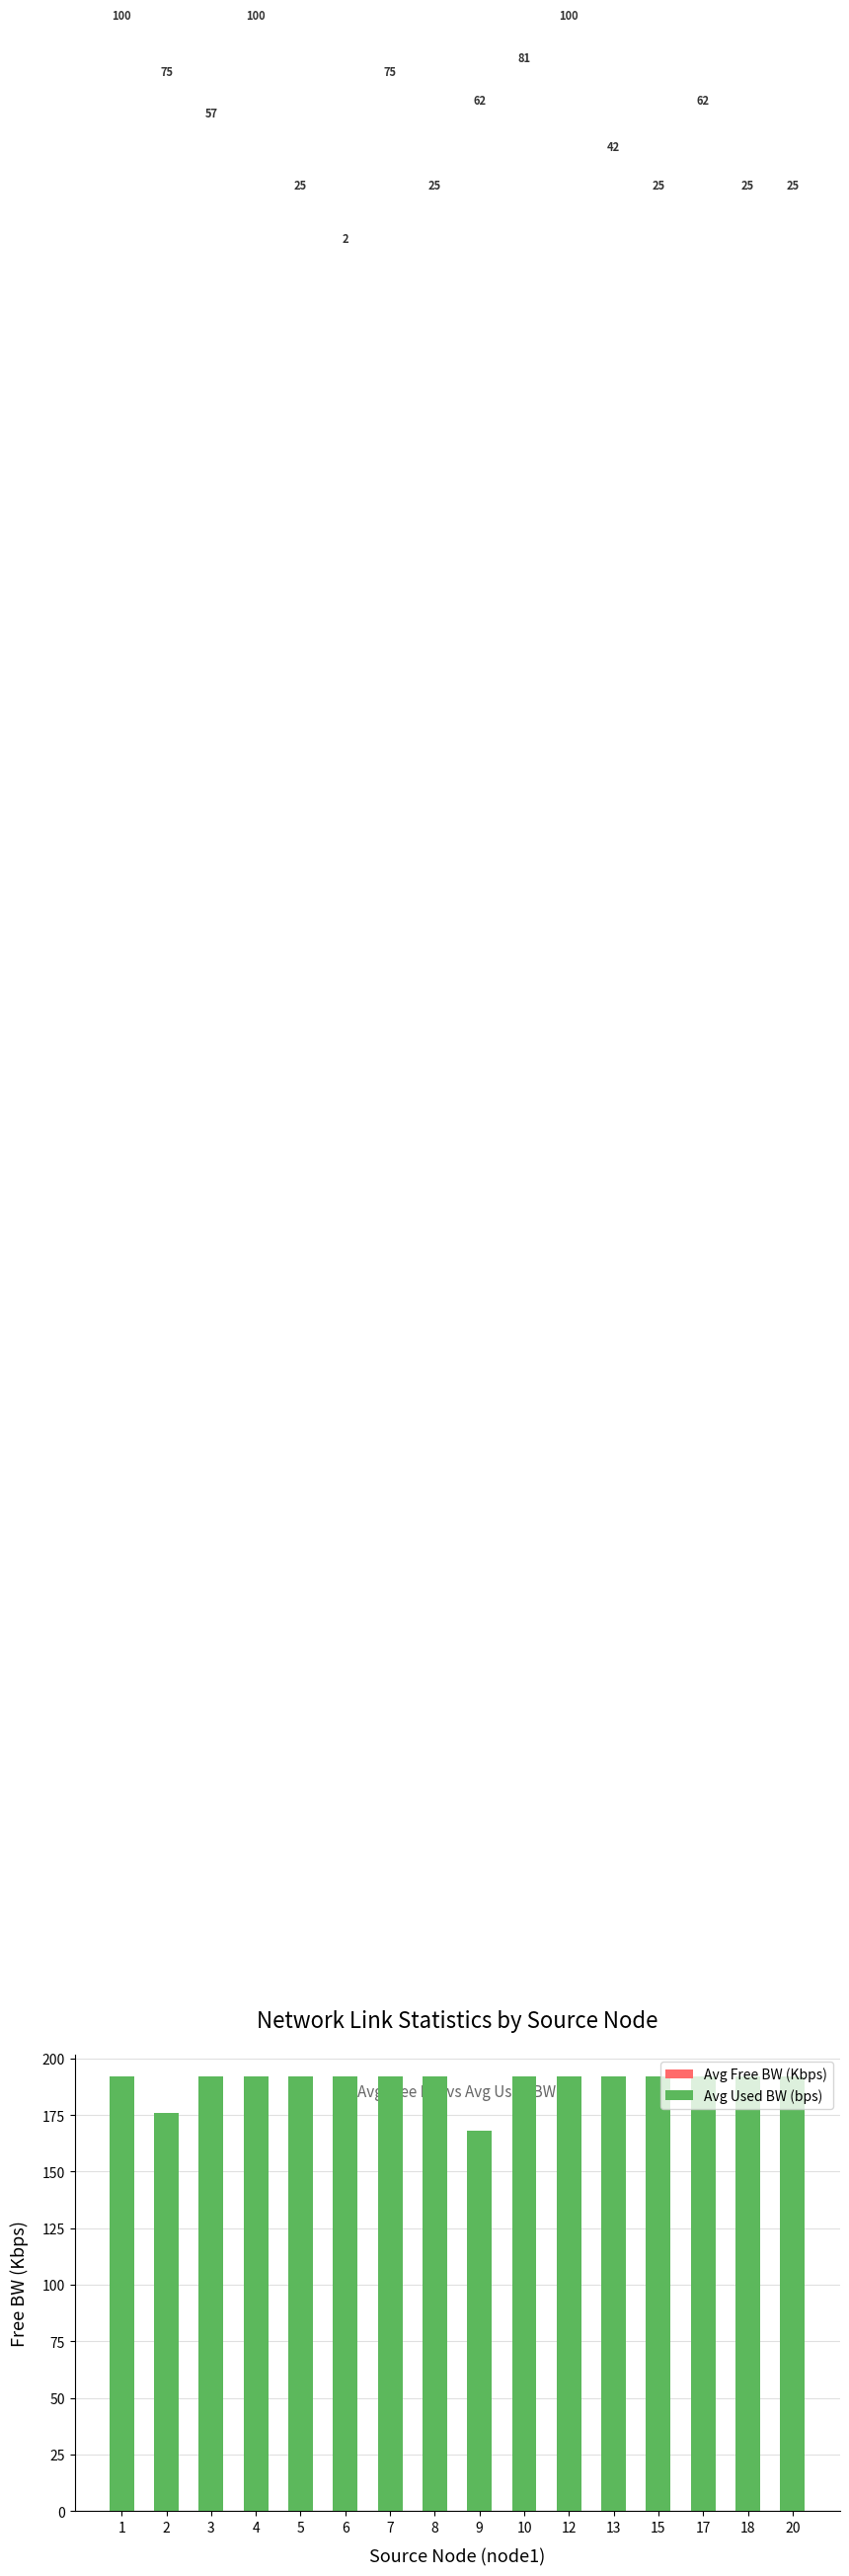

What is the maximum value shown in the chart?

192.0